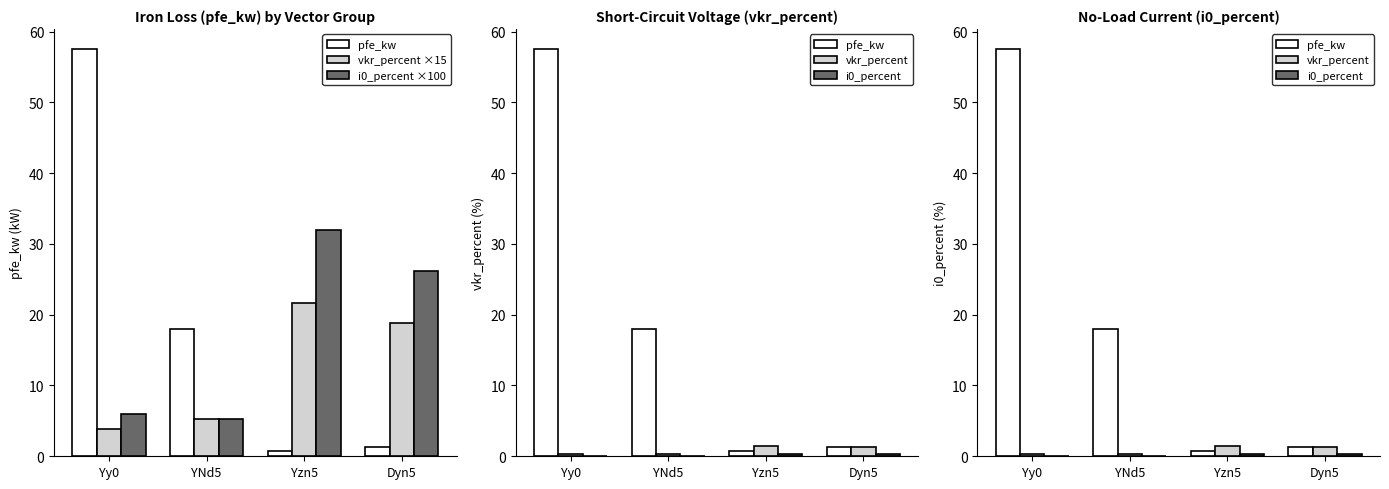

Read the i0_percent value at Dyn5.

0.3